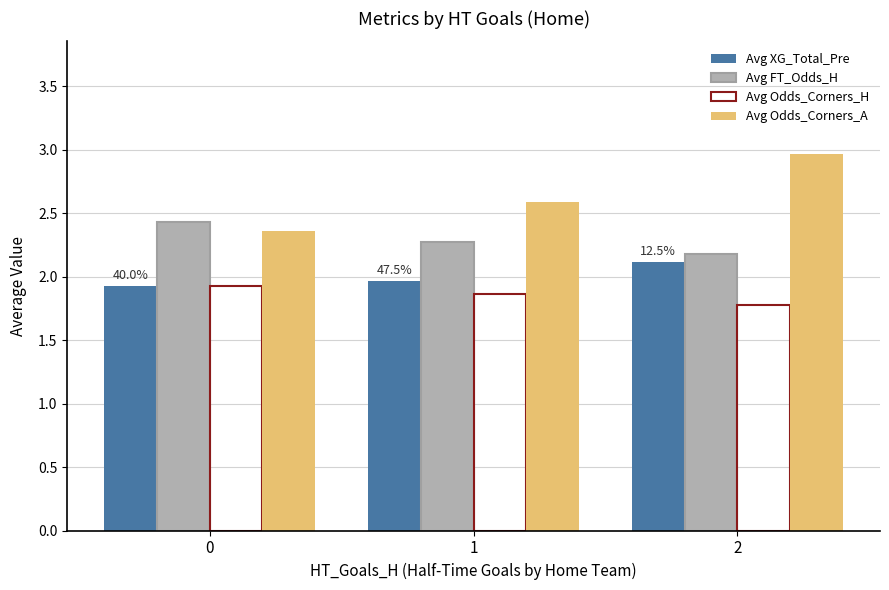

True or false: Avg XG_Total_Pre has a value of 1.3 at 0.

False